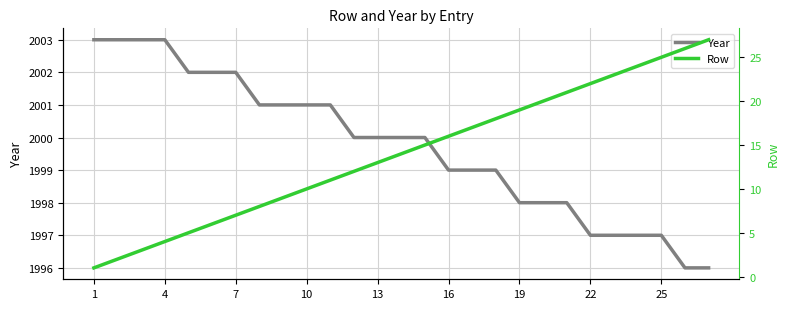

True or false: Year has a value of 874 at 10.

False